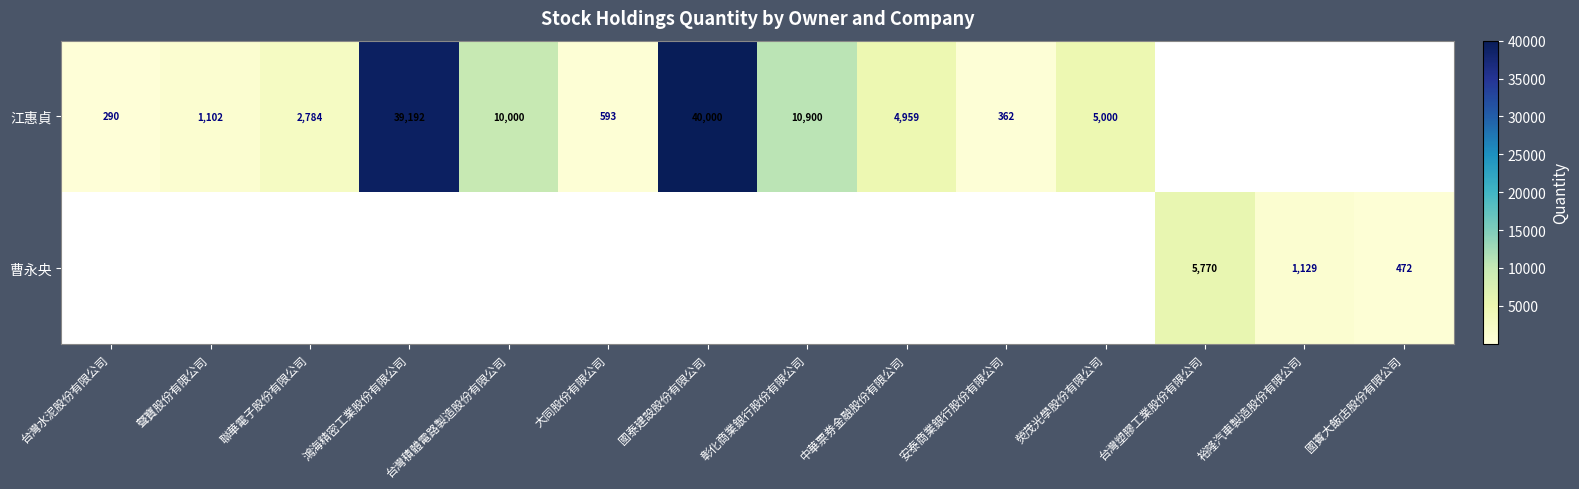

The 曹永央 series shows 2022 at 裕隆汽車製造股份有限公司. True or false?

False